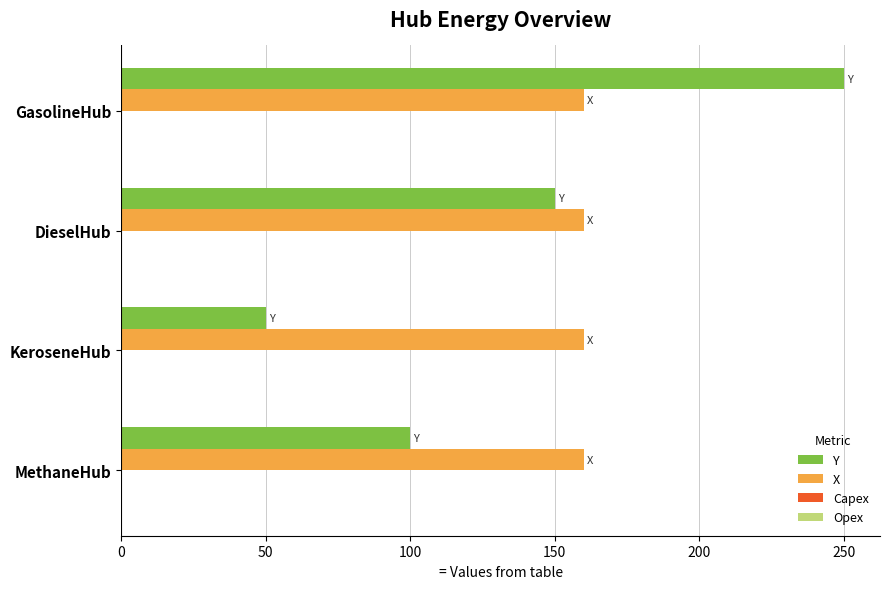

Which series has the largest range (max minus min)?

Y